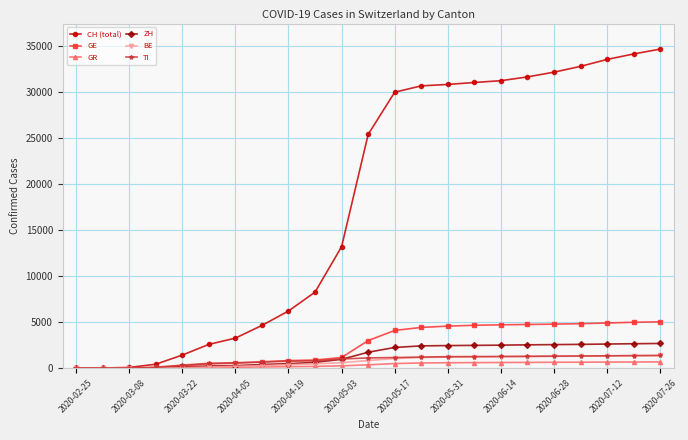

Which series has the largest total across all categories?

CH (total)